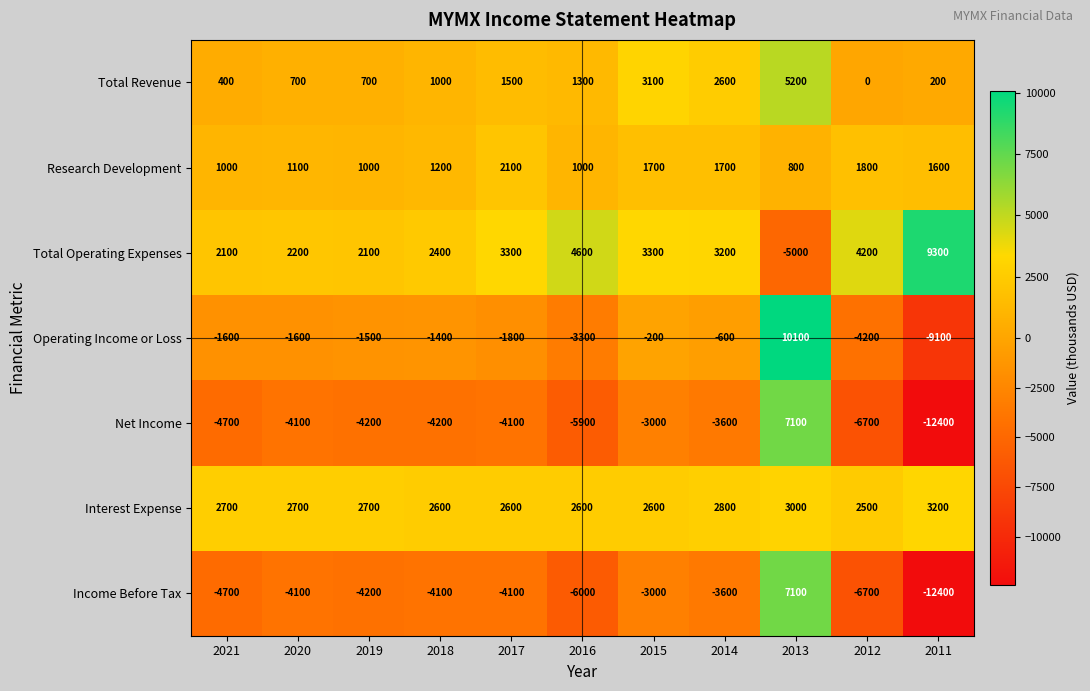

What is the maximum value shown in the chart?

10100